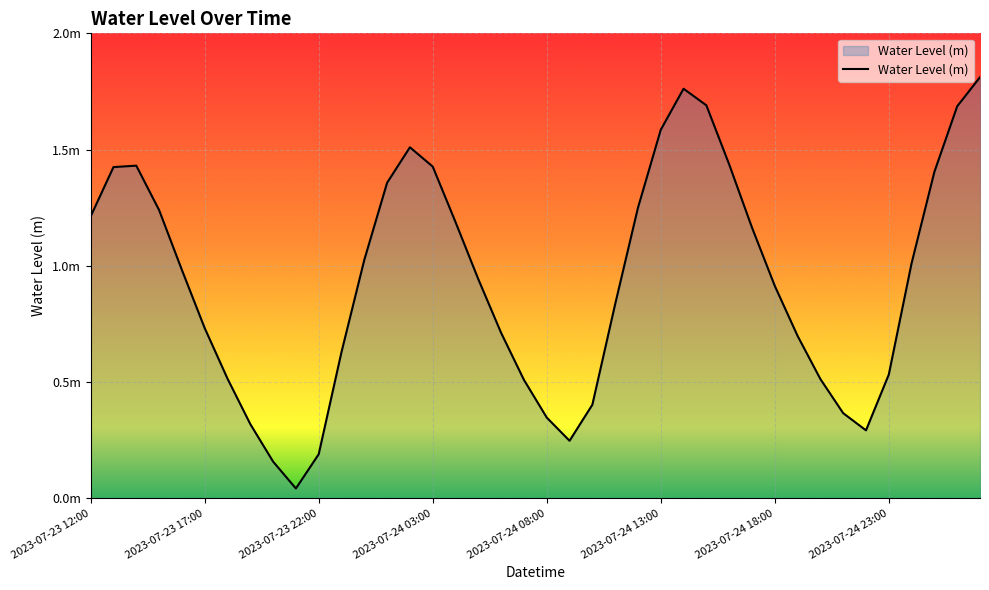

What is the value of the 11th point from the left?

0.2